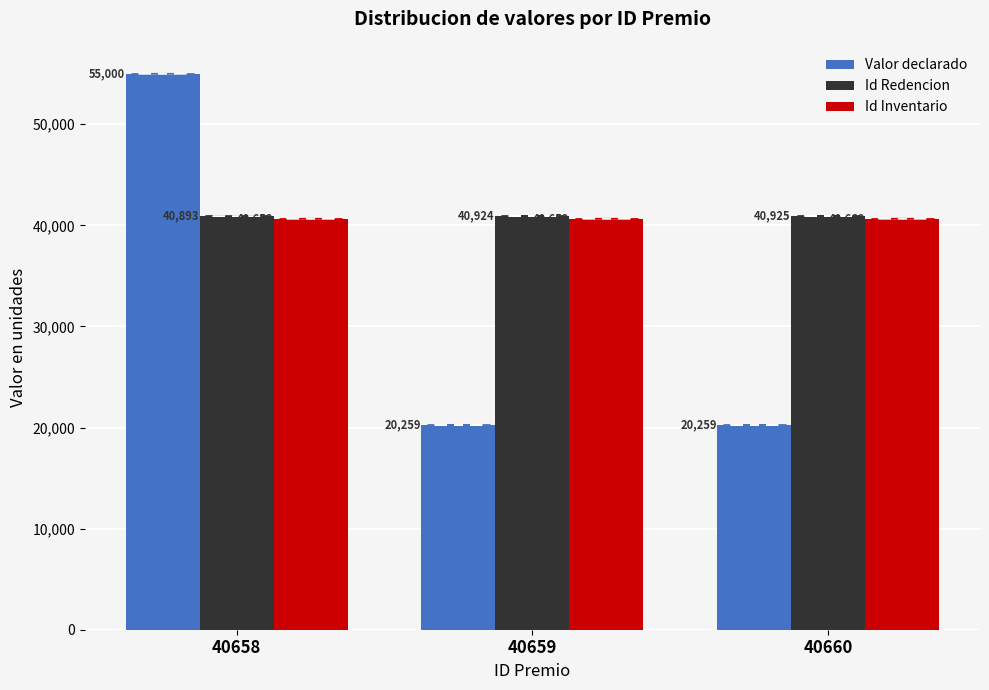

What is the greatest value displayed?

55000